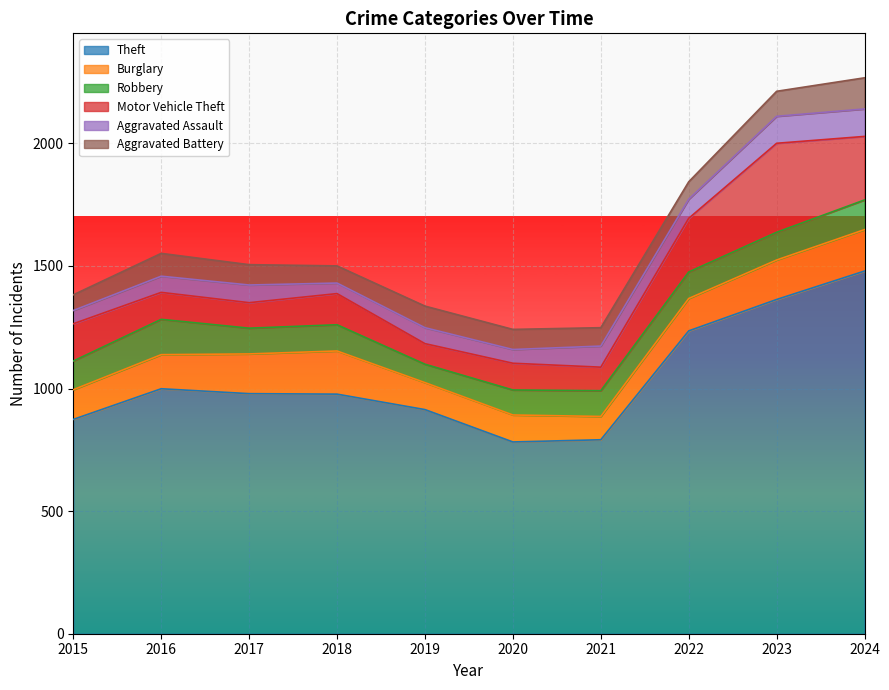

At which label does Aggravated Battery first exceed 83?

2016